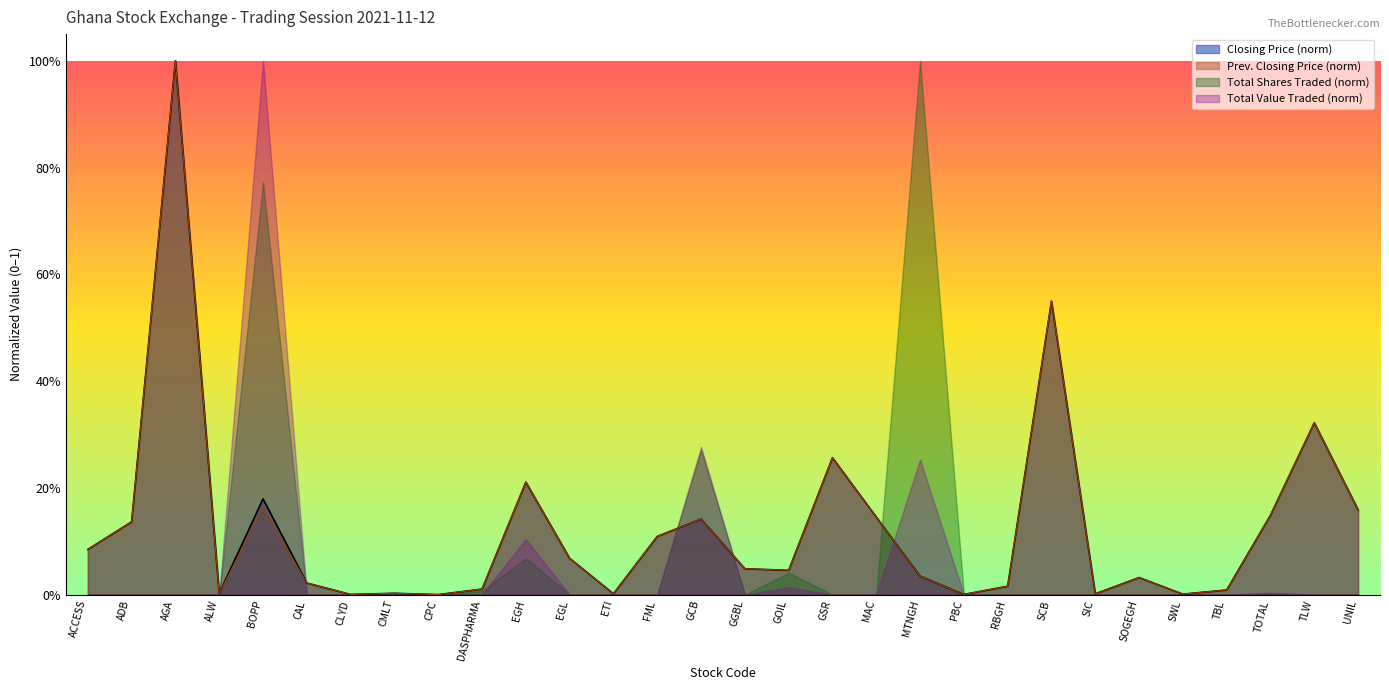

The Previous Closing Price series shows 0.0 at ALW. True or false?

False